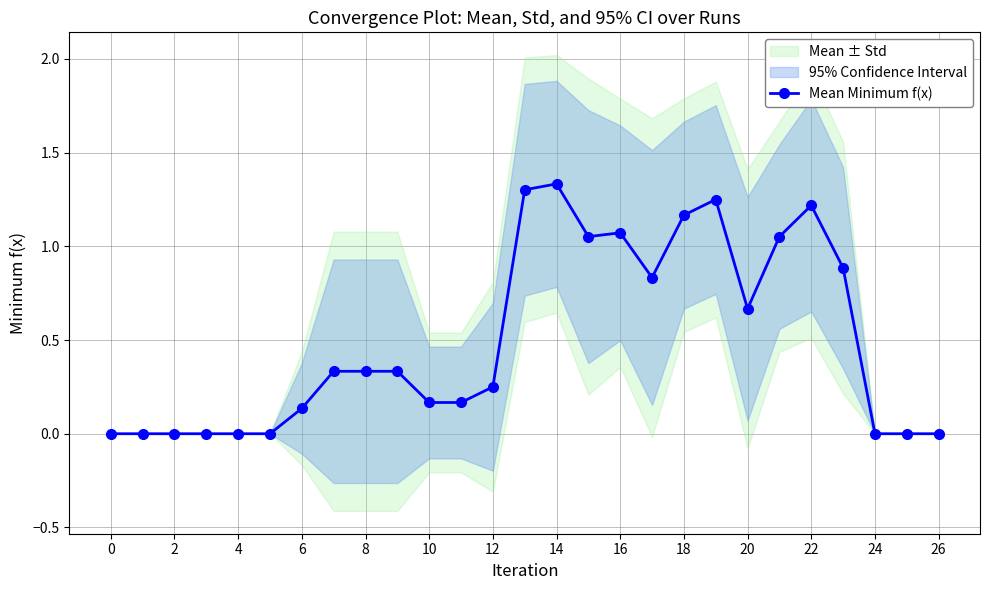

True or false: Mean Minimum f(x) has a value of 0.0 at 24.

True